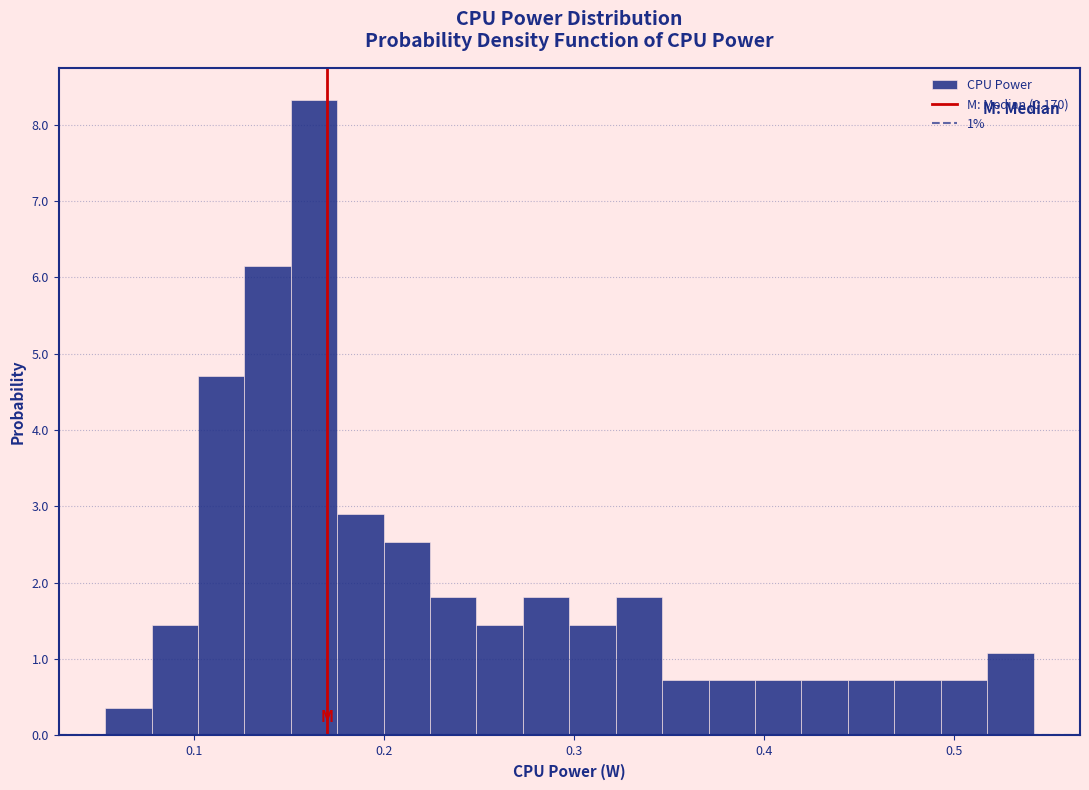

Around what value on the x-axis is the tallest bar? Give the approximate position of its centre, as read against the axis.

0.16